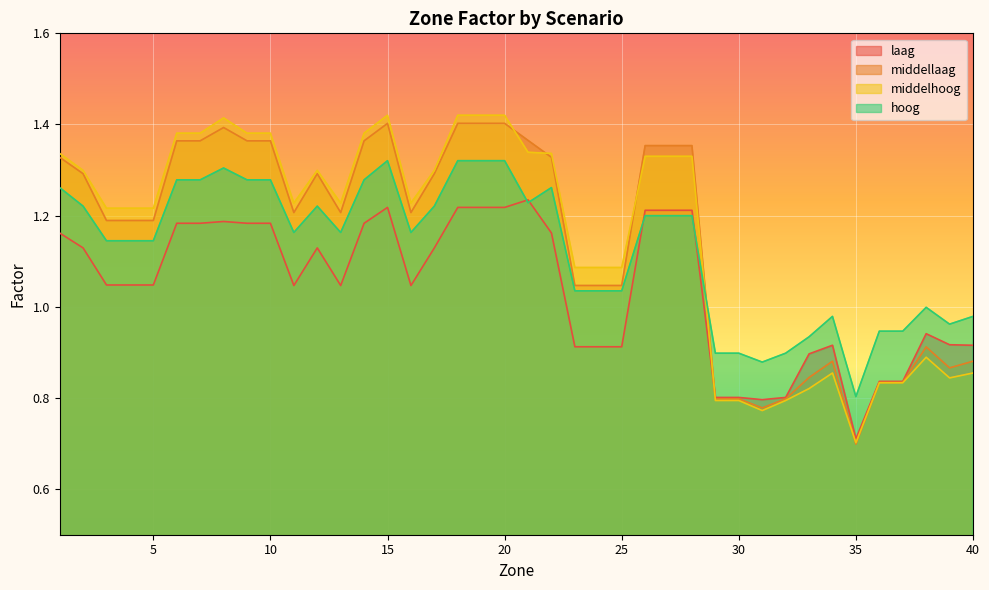

List the labels in order of laag value, largest first.

21, 15, 18, 19, 20, 26, 27, 28, 8, 6, 7, 9, 10, 14, 1, 22, 12, 17, 2, 3, 4, 5, 11, 13, 16, 38, 39, 34, 40, 23, 24, 25, 33, 36, 37, 30, 29, 32, 31, 35